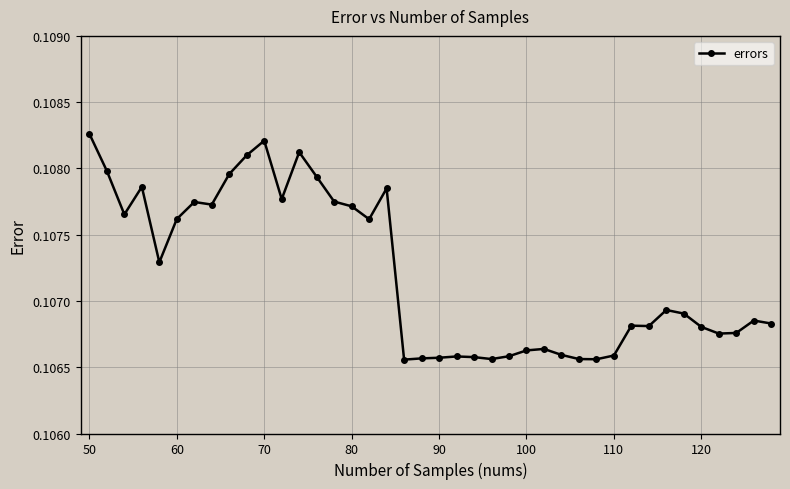

True or false: the data has more than 1 interior local peaks.

True